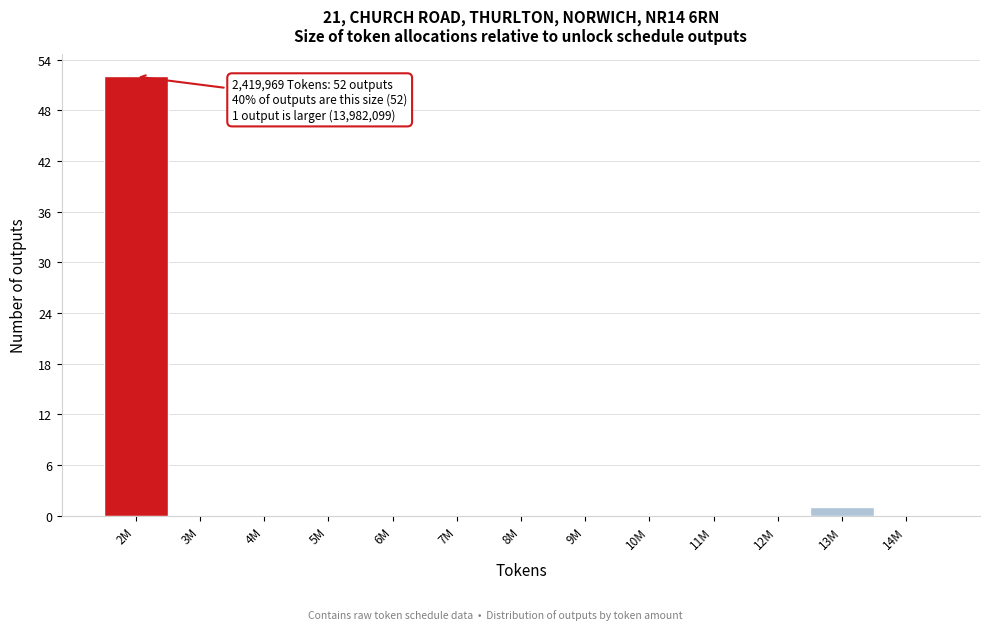

Reading left to right, what are all the values shown in this chart?

2M=52	3M=0	4M=0	5M=0	6M=0	7M=0	8M=0	9M=0	10M=0	11M=0	12M=0	13M=1	14M=0